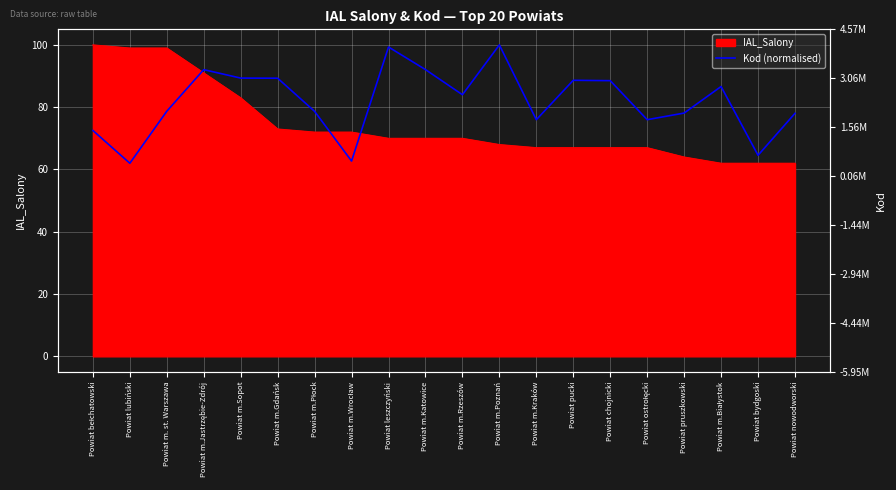

At which label is the value closest to 81?

Powiat m. st. Warszawa